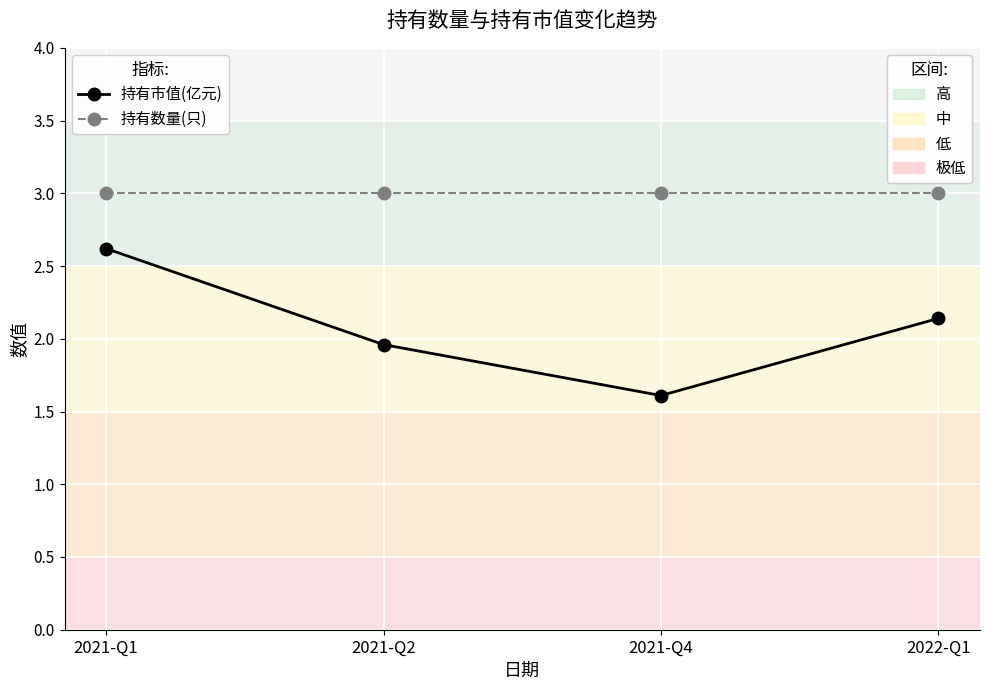

What is the total value across all series at 2021-Q1?

5.6